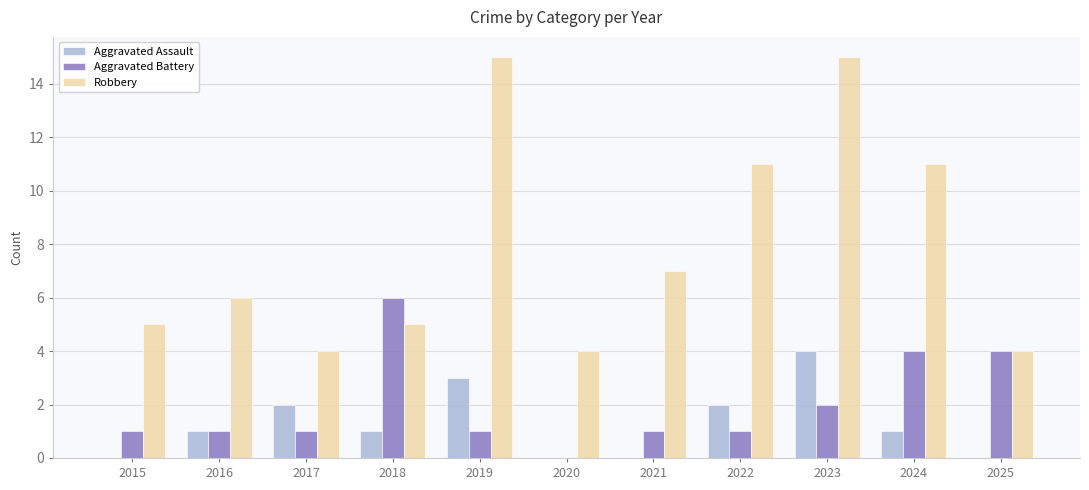

Count the number of categories in the chart.

11